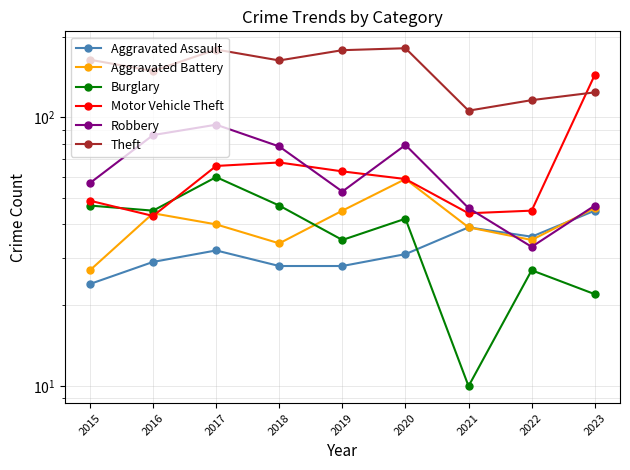

Is it true that Robbery equals 16 at 2019?

False